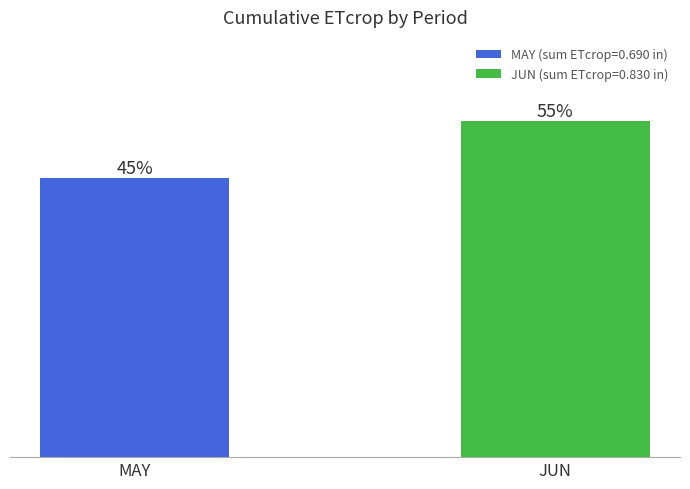

Does the chart contain any negative values?

No